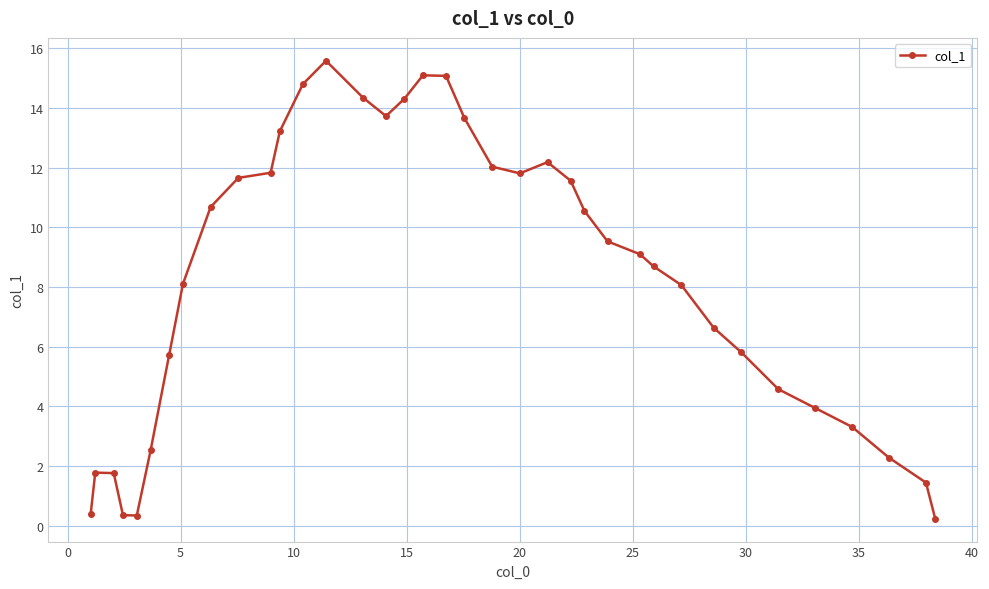

True or false: there are more than 0 points higher than both neighbors.

True